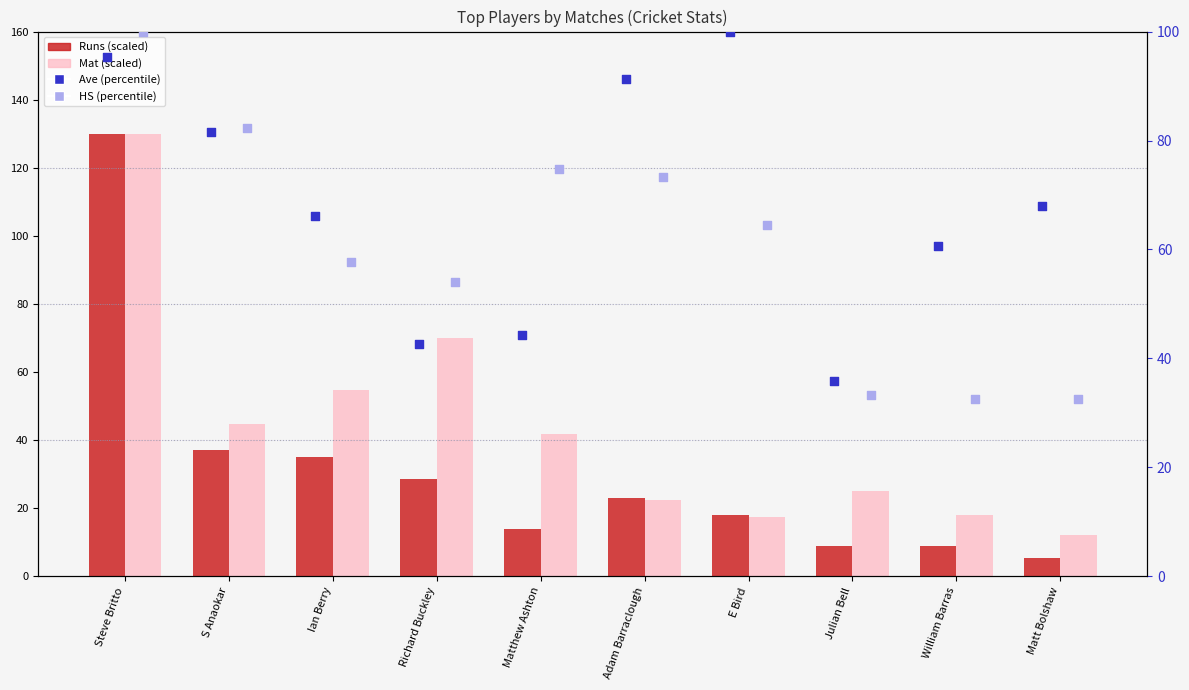

At which category is the sum across all series the highest?

Steve Britto